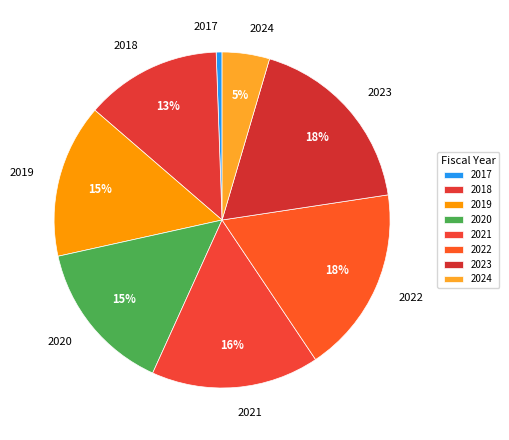

Count the number of slices in the pie.

8